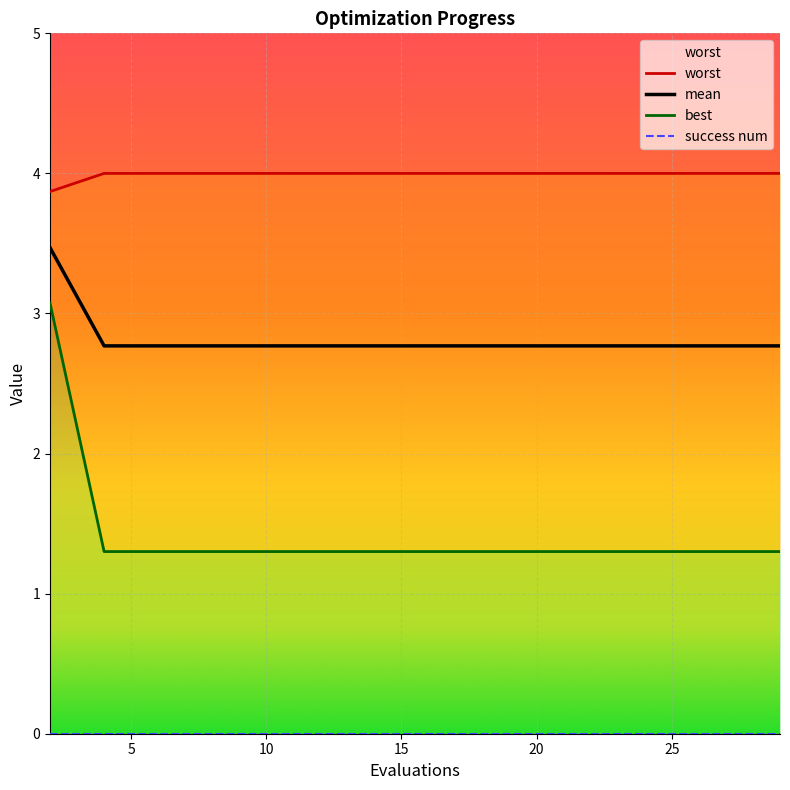

Which series has the largest total across all categories?

best